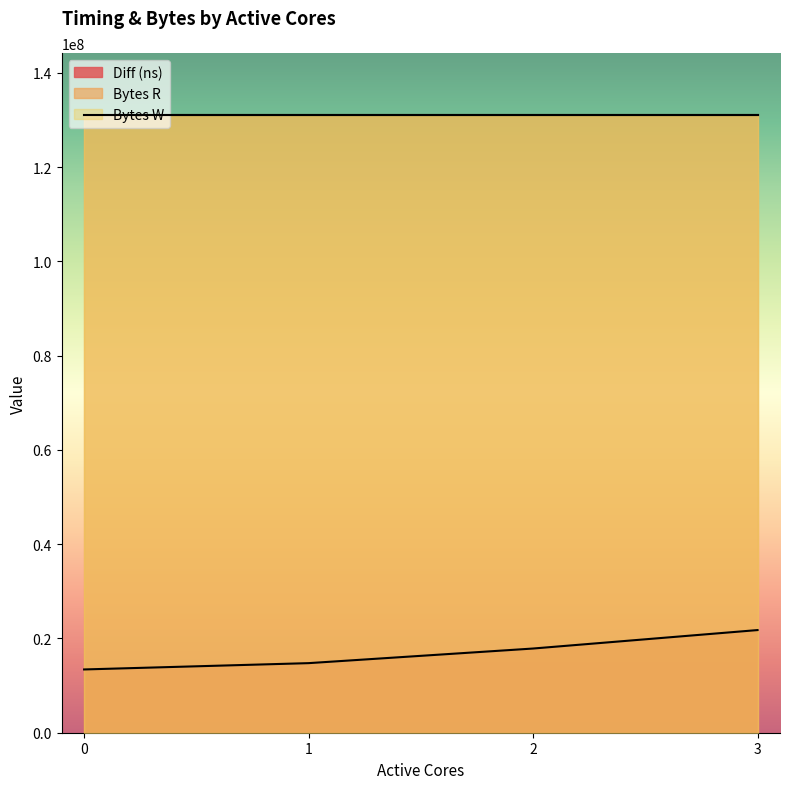

True or false: Bytes W has a value of 131072000 at 0.

True